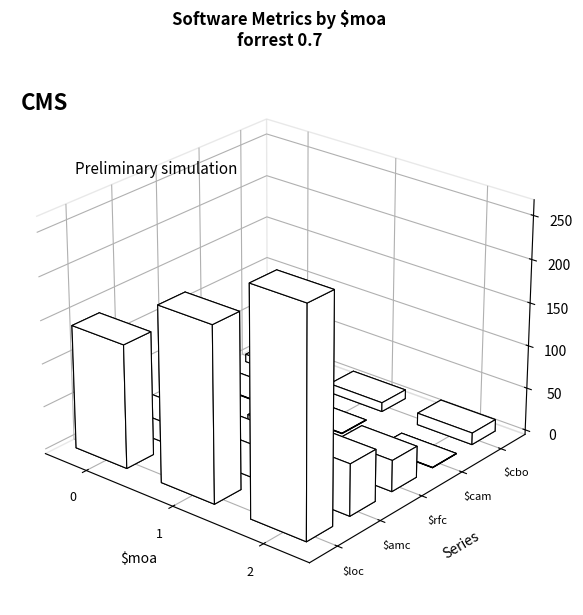

What is the difference between the second highest and minimum values in the $cam series?

0.6